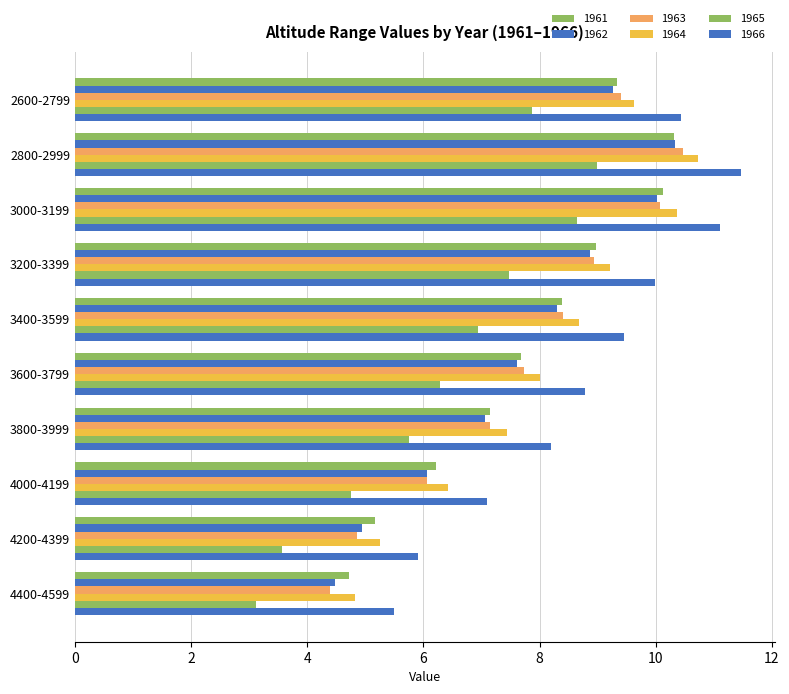

How many series are shown in this chart?

6